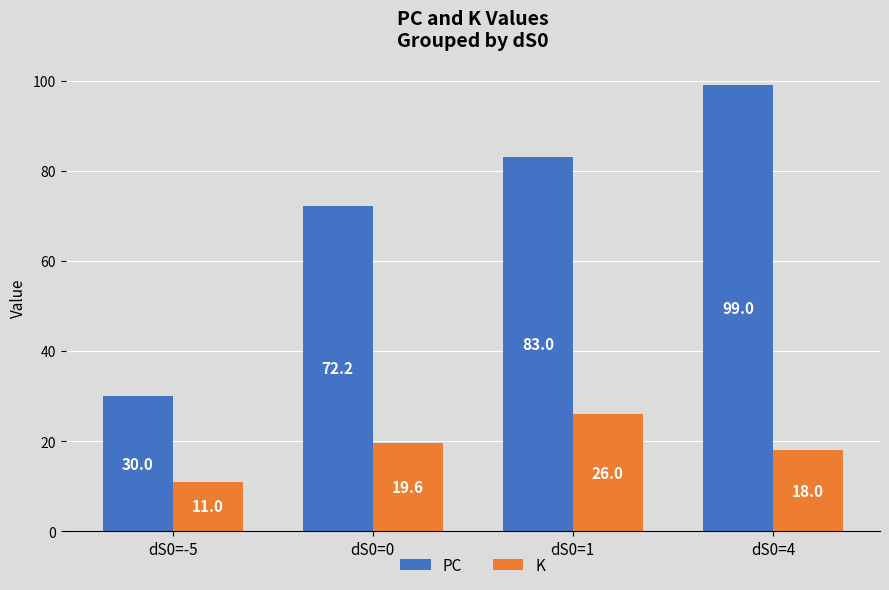

Between dS0=-5 and dS0=4, which series saw the biggest shift?

PC